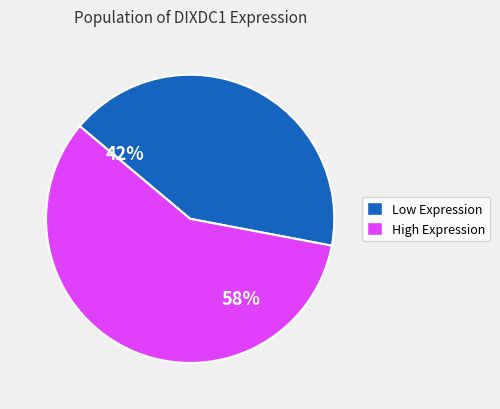

Is there any slice that represents more than half of the pie?

Yes